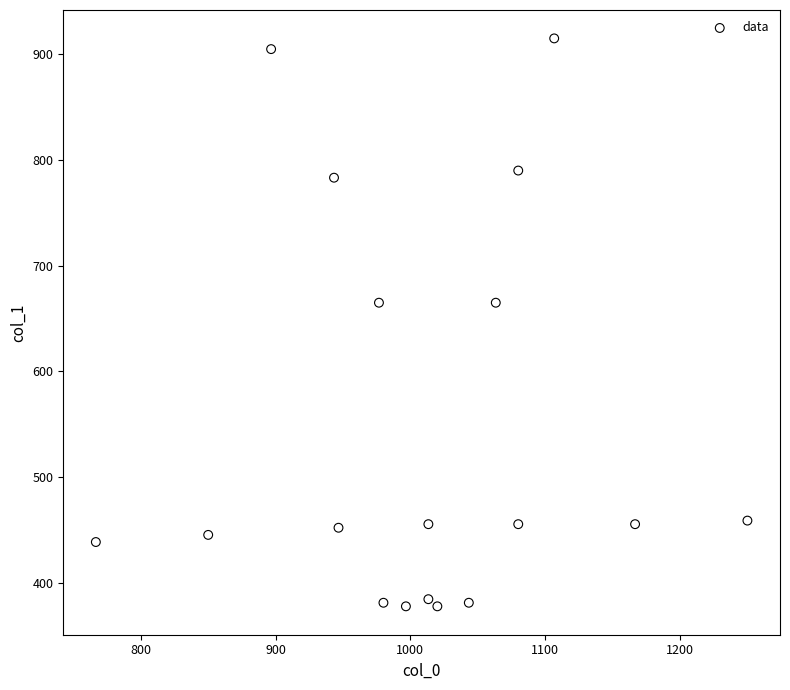

What is the range of Y values (max minus min)?

536.6